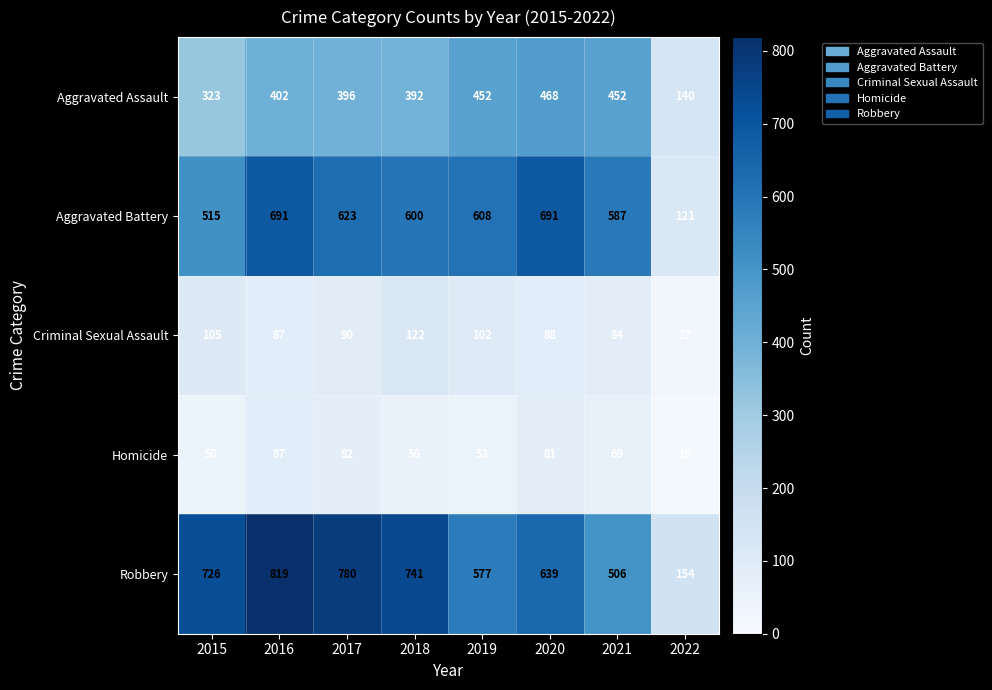

What is the difference between the Criminal Sexual Assault values at 2016 and 2015?

18